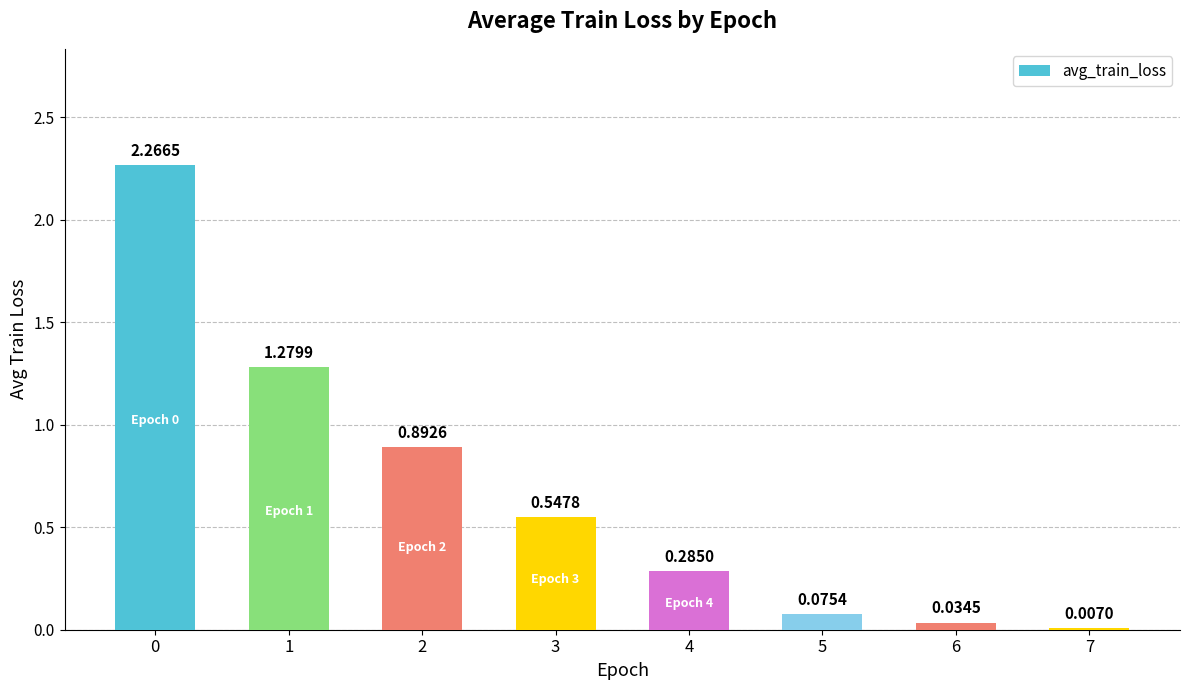

What is the change in value from 3 to 4?

-0.3